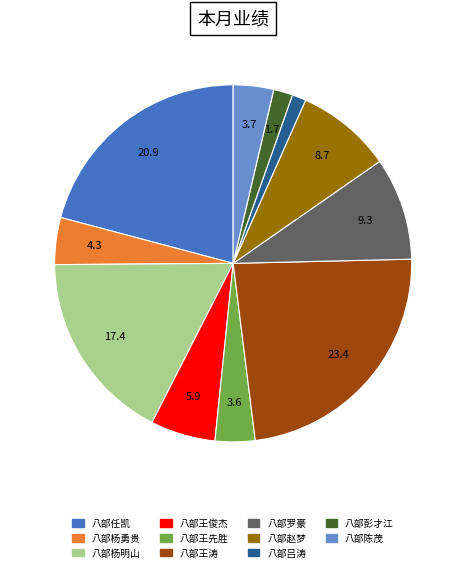

Is there a majority slice in this chart?

No